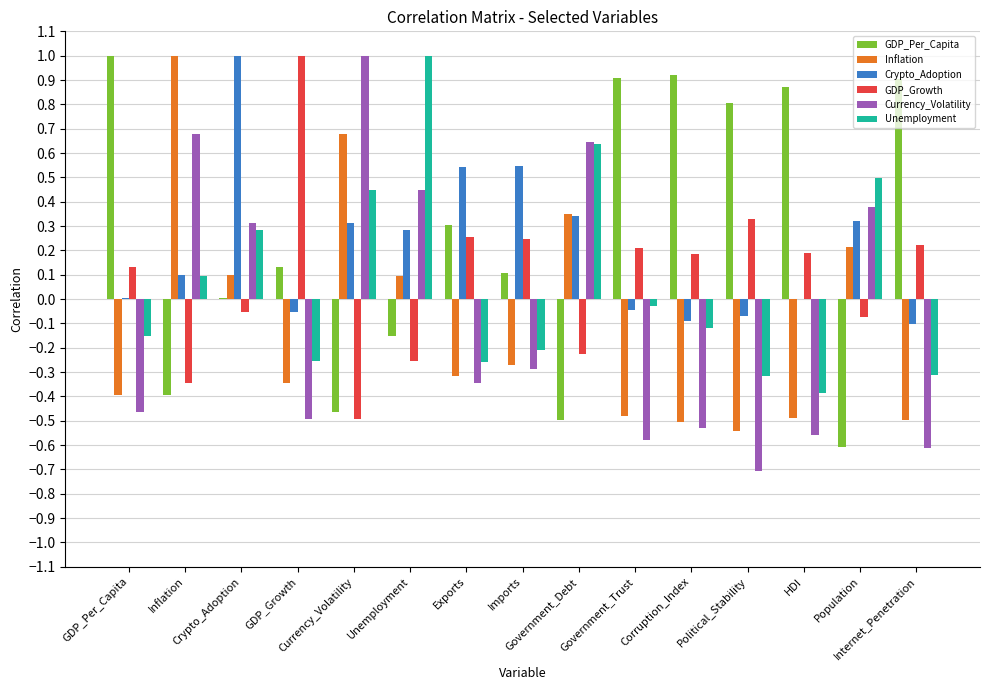

How many positive values does the Inflation series have?

6